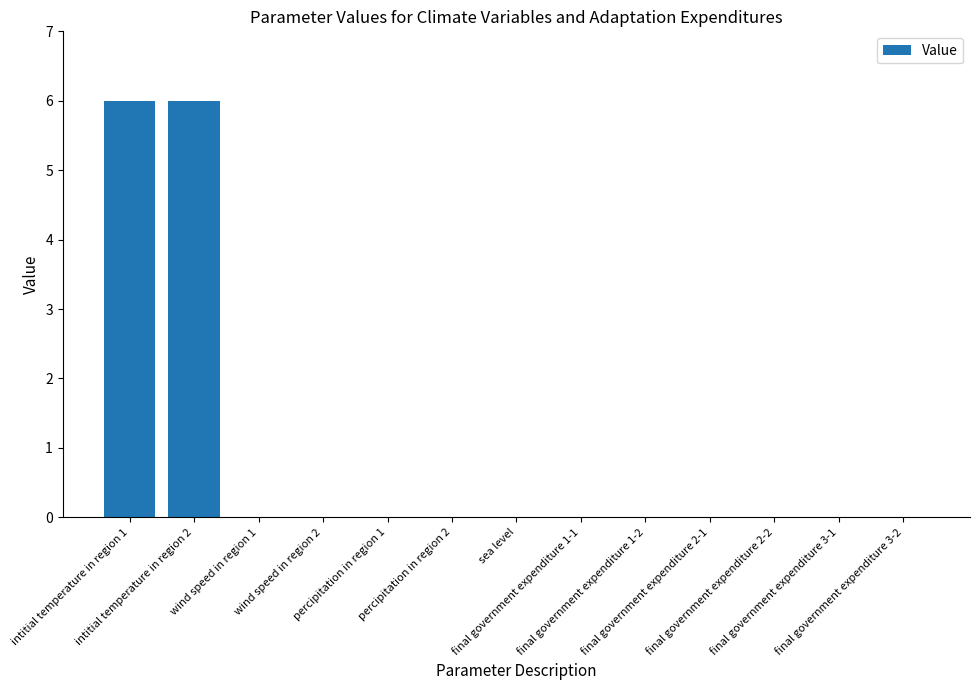

The chart shows a value of 6 at intitial temperature in region 2. True or false?

True